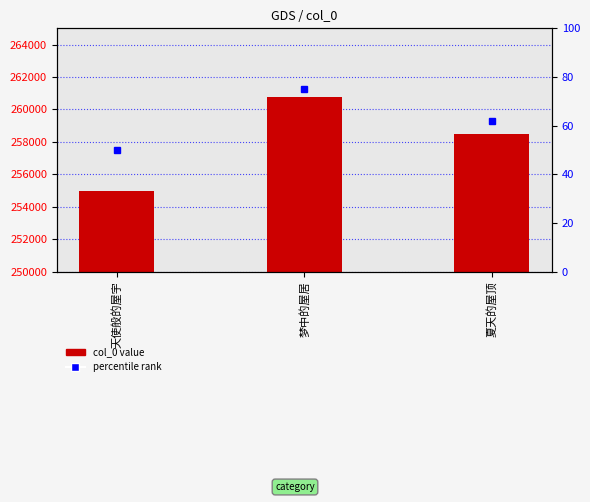

What is the difference between the maximum and minimum values?

5841